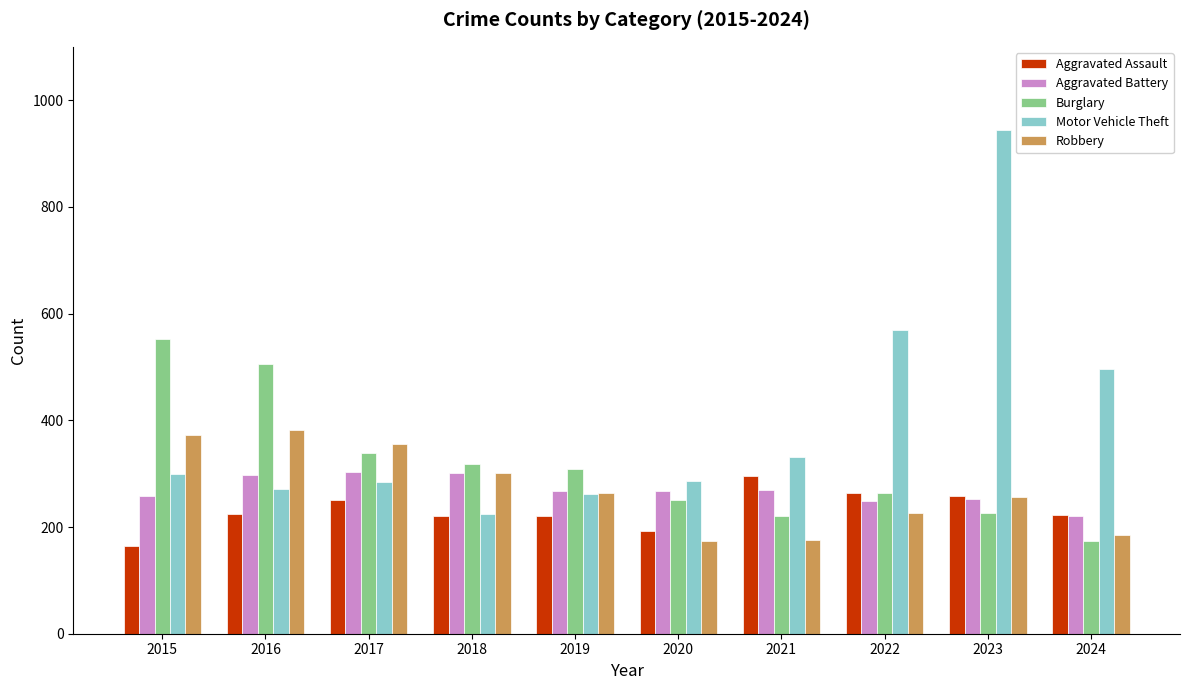

Between 2018 and 2022, which series saw the biggest shift?

Motor Vehicle Theft